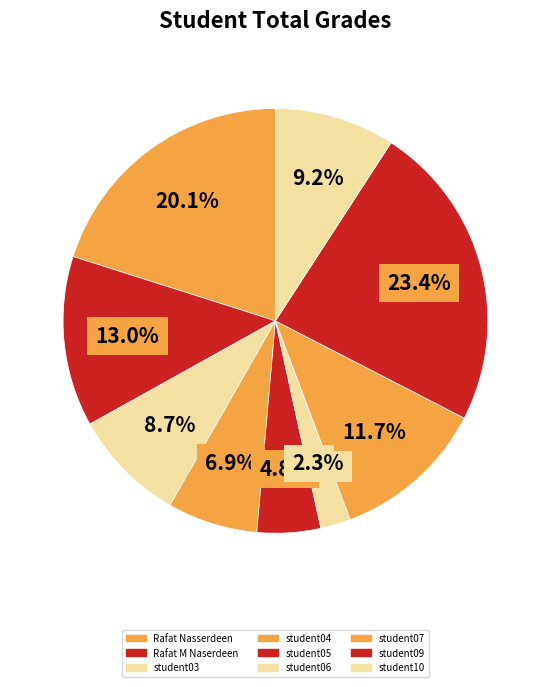

True or false: Rafat Nasserdeen accounts for 13% of the total.

False